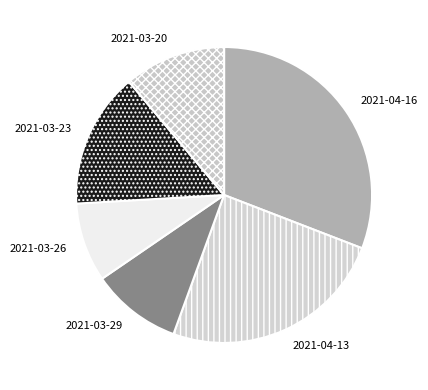

Rank the categories by value from lowest to highest.

2021-03-26, 2021-03-29, 2021-03-20, 2021-03-23, 2021-04-13, 2021-04-16